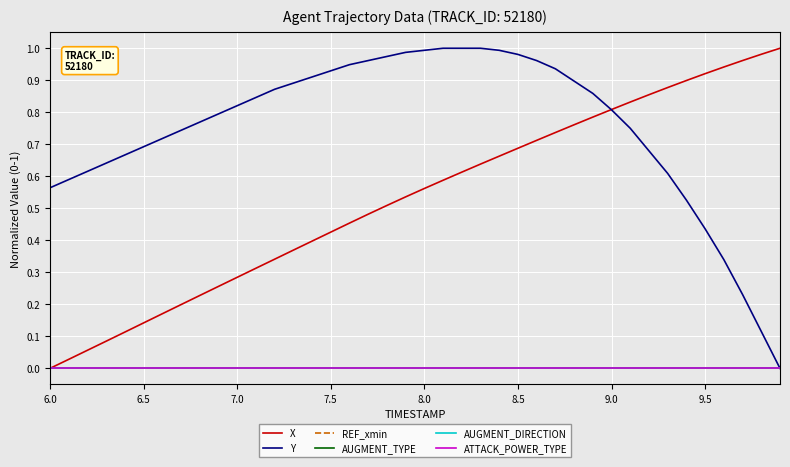

Does the chart display data point markers on the line(s)?

No